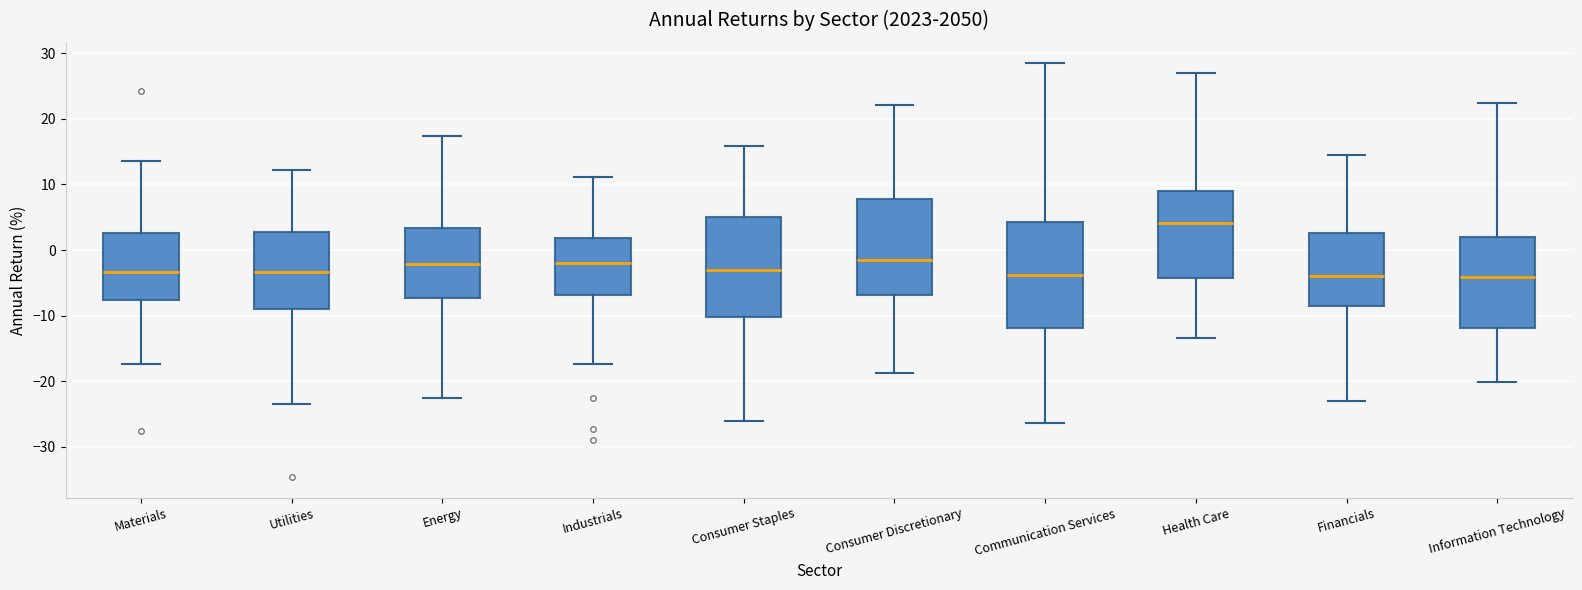

Reading left to right, transcribe this box plot: for each box, give where its median line is, the range the box spans, and where its two whiskers end, as read against the y-axis. The values are not printed on the chart, so give them approximately, as read against the axis.

Materials: median -3, box -8 to 3, whiskers -17 to 14
Utilities: median -3, box -9 to 3, whiskers -23 to 12
Energy: median -2, box -7 to 3, whiskers -23 to 17
Industrials: median -2, box -7 to 2, whiskers -17 to 11
Consumer Staples: median -3, box -10 to 5, whiskers -26 to 16
Consumer Discretionary: median -1, box -7 to 8, whiskers -19 to 22
Communication Services: median -4, box -12 to 4, whiskers -26 to 28
Health Care: median 4, box -4 to 9, whiskers -13 to 27
Financials: median -4, box -8 to 3, whiskers -23 to 14
Information Technology: median -4, box -12 to 2, whiskers -20 to 22